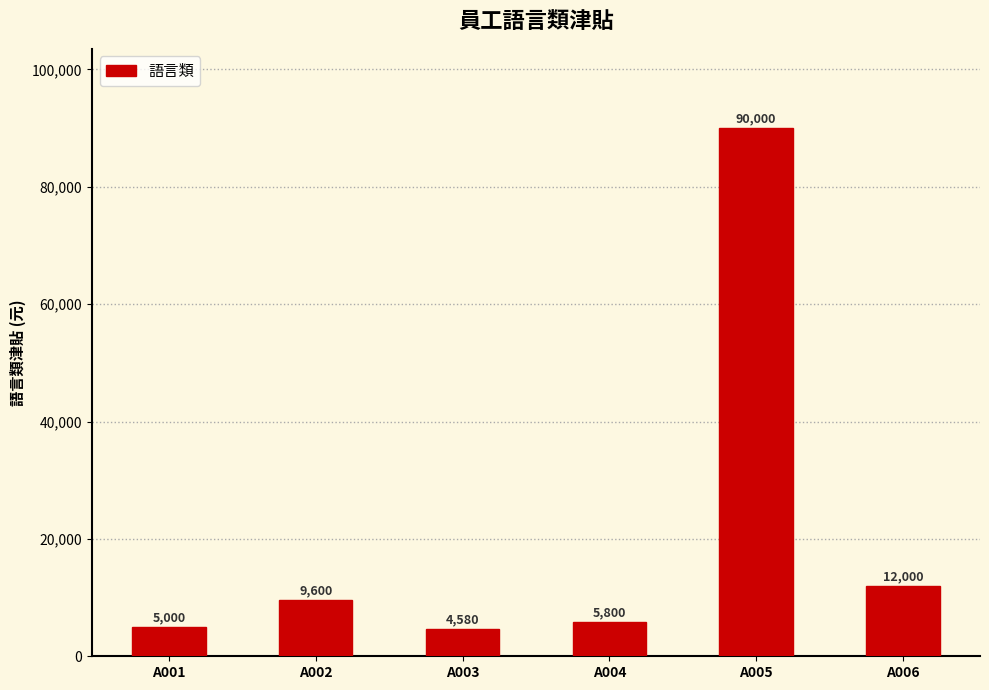

What is the maximum value shown in the chart?

90000